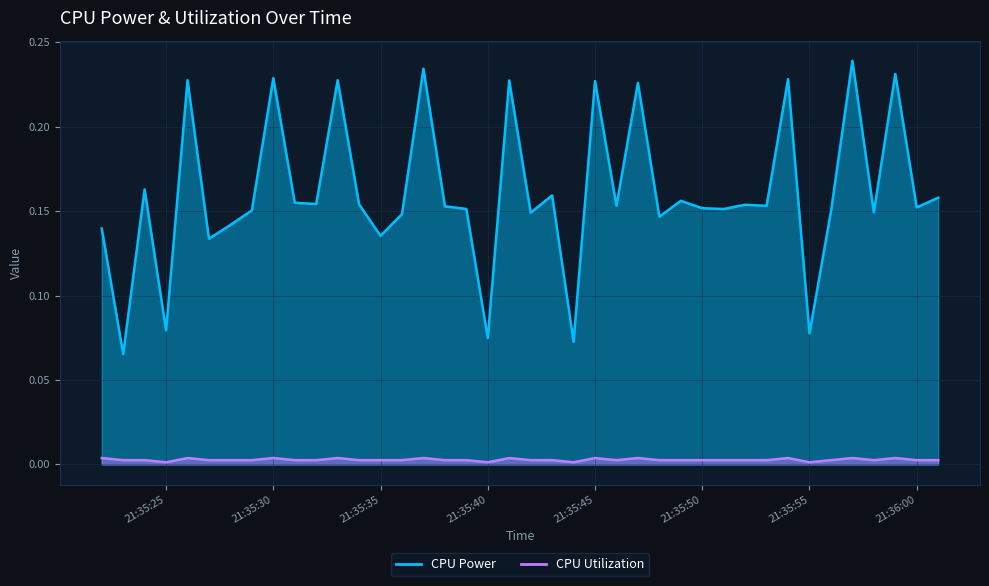

Count the CPU Power values in the range 0 to 1.

40